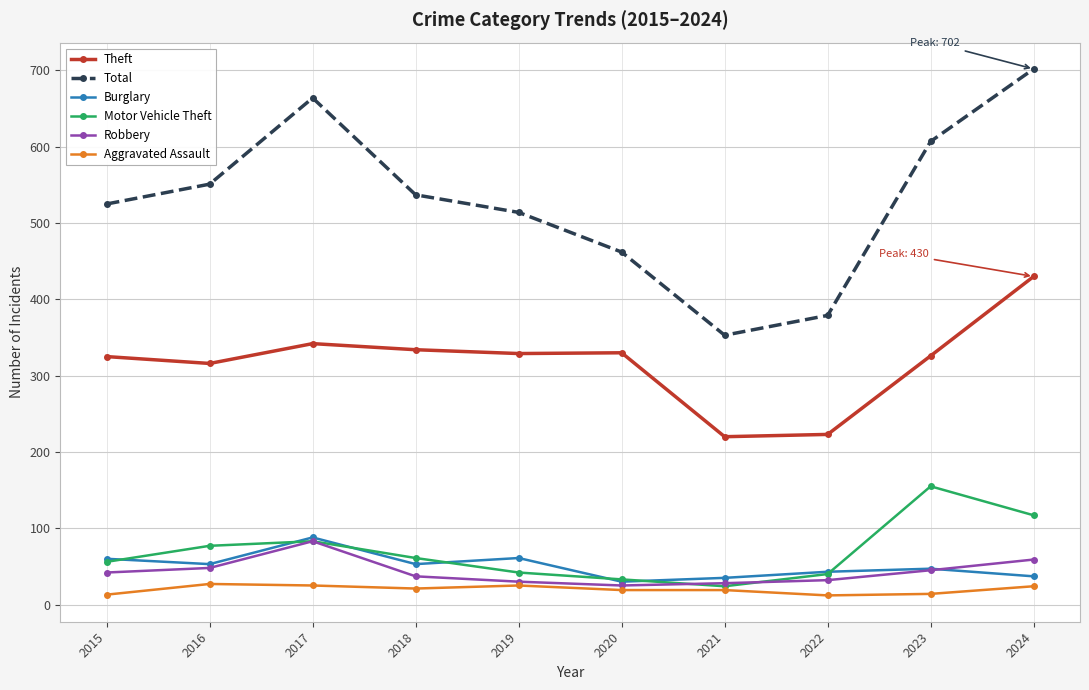

List the labels in order of Total value, smallest first.

2021, 2022, 2020, 2019, 2015, 2018, 2016, 2023, 2017, 2024